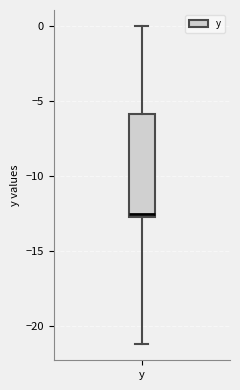

Where does the upper whisker of the box for y end on the y-axis? The values are not printed on the chart, so give them approximately, as read against the axis.

0.0